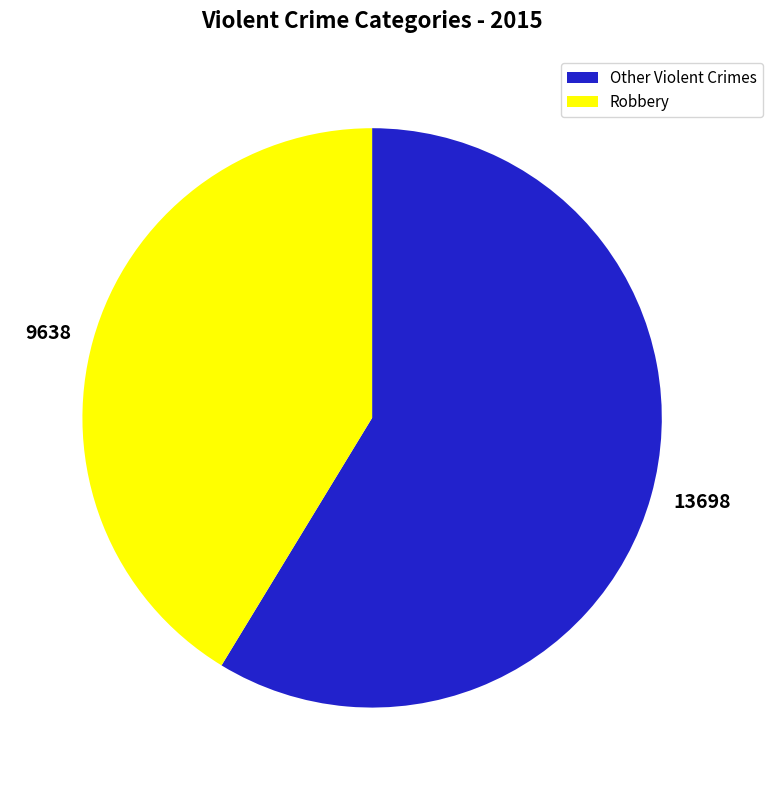

Is the sum of 9638 and 13698 greater than half?

Yes